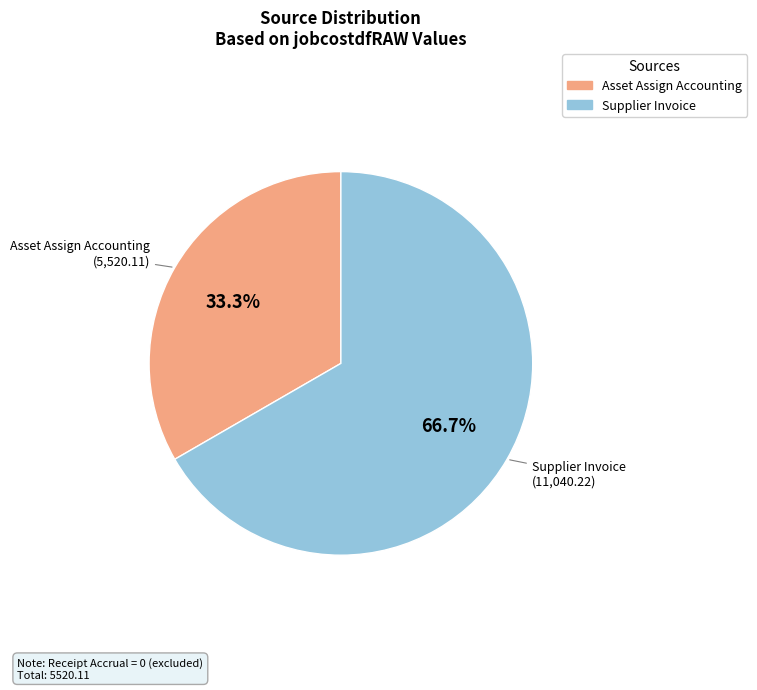

To the nearest percent, what is the difference between the Supplier Invoice and Asset Assign Accounting slice percentages?

33%